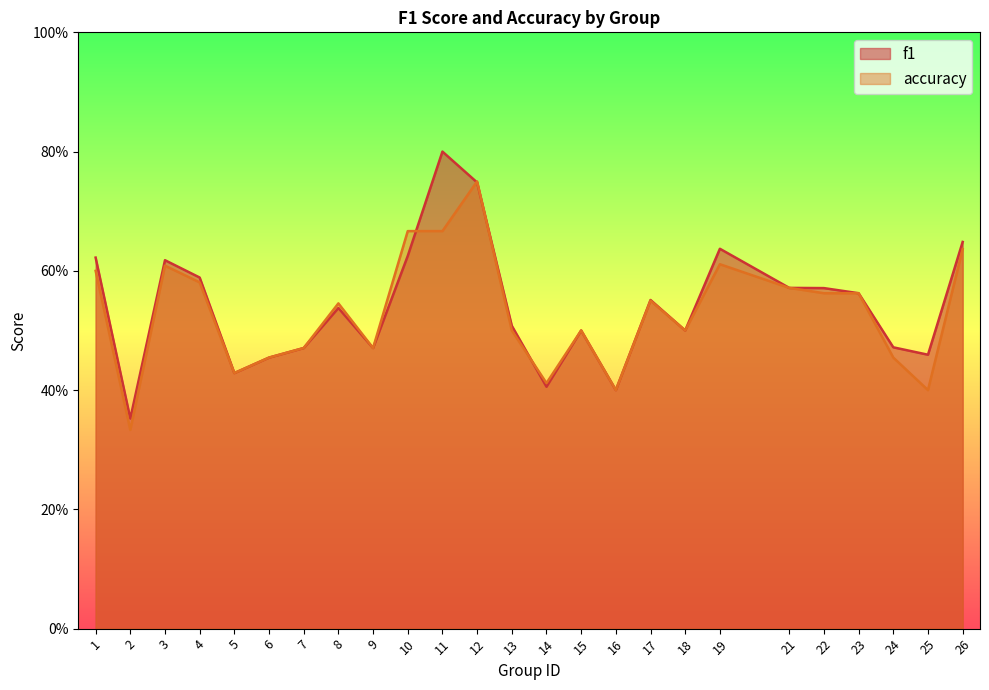

How many interior local peaks does the accuracy series have?

6